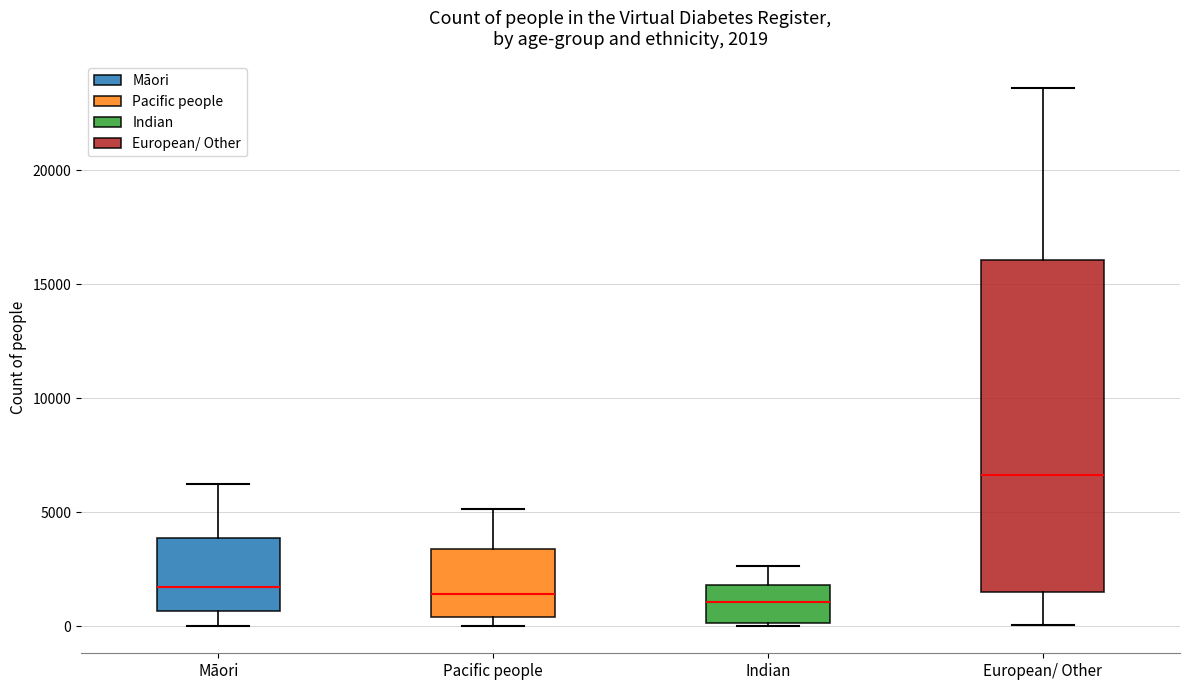

Which box is the tallest, from its lower edge to its upper edge?

European/ Other